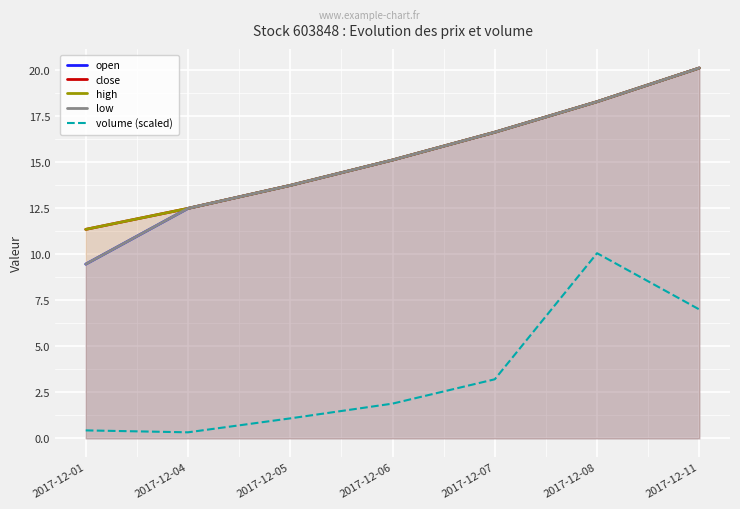

The value of low at 2017-12-04 is 18.9. True or false?

False